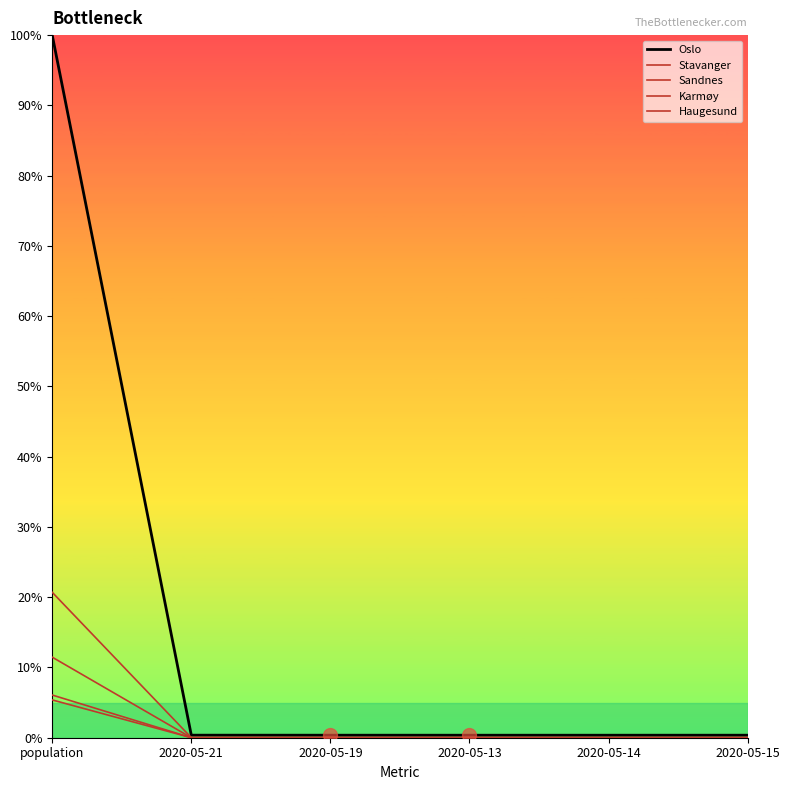

Does the chart display data point markers on the line(s)?

No